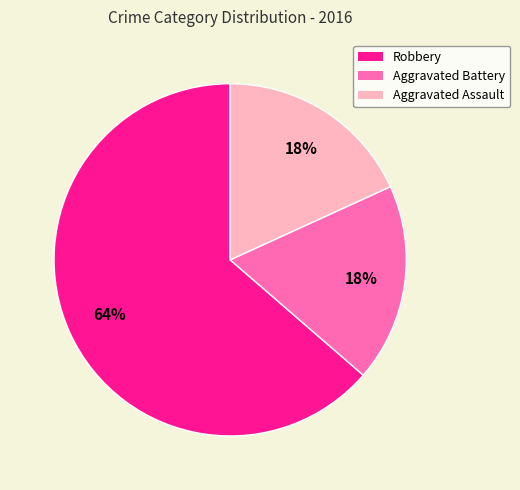

Do Aggravated Battery and Aggravated Assault together represent more than half of the pie?

No